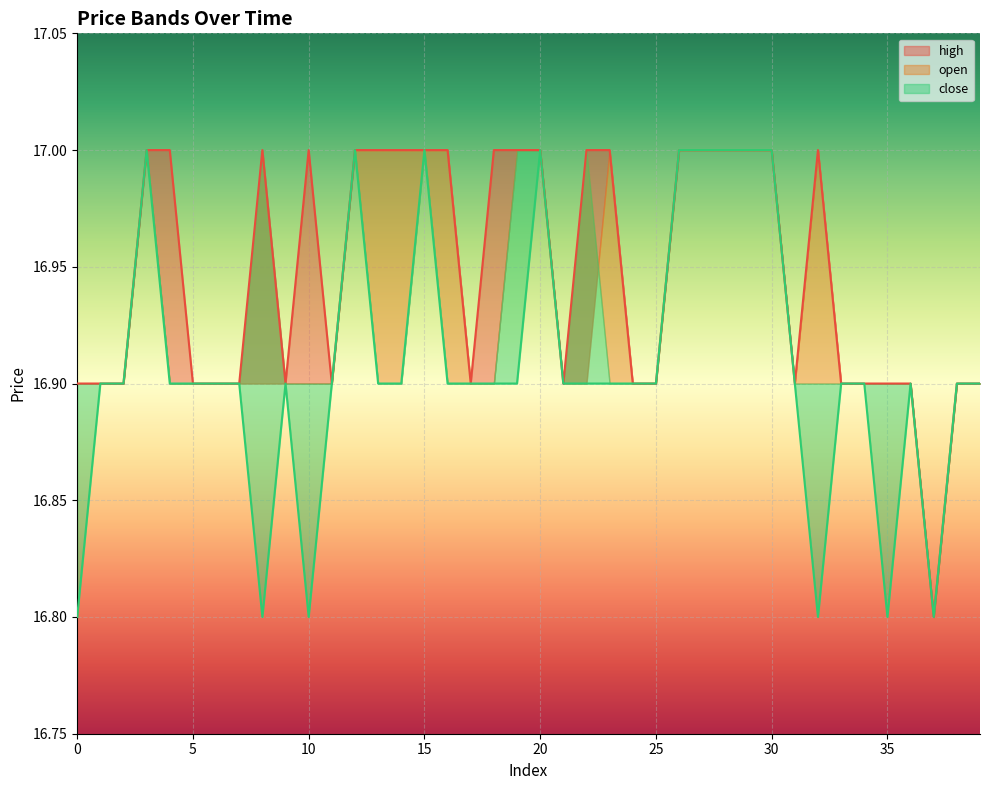

At how many categories does at least one series exceed 16?

40